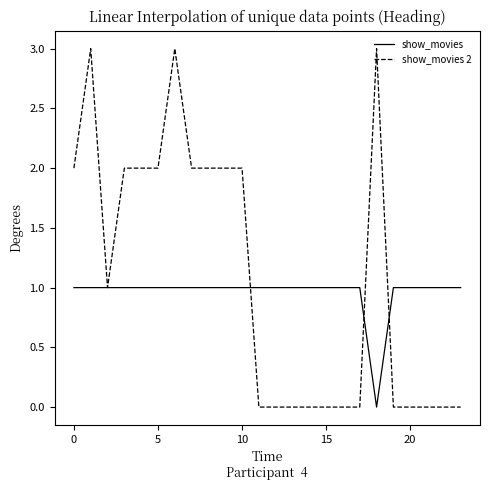

List the series in order of their peak value, highest first.

show_movies 2, show_movies